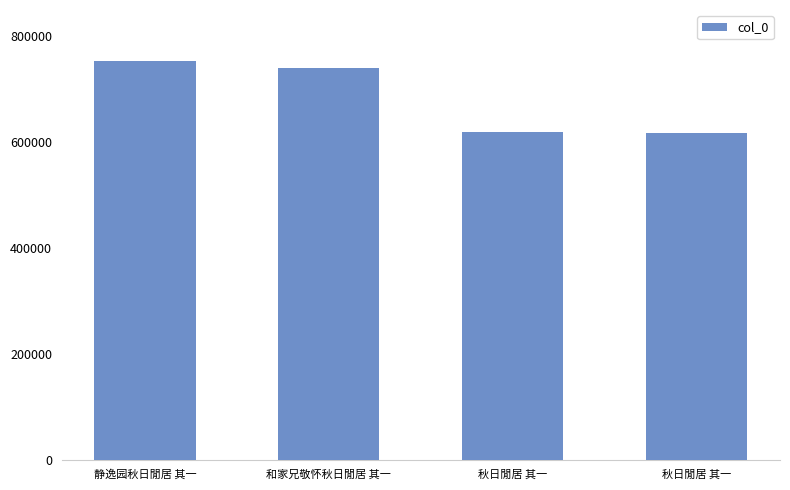

Which label corresponds to the smallest value in the chart?

秋日閒居 其一